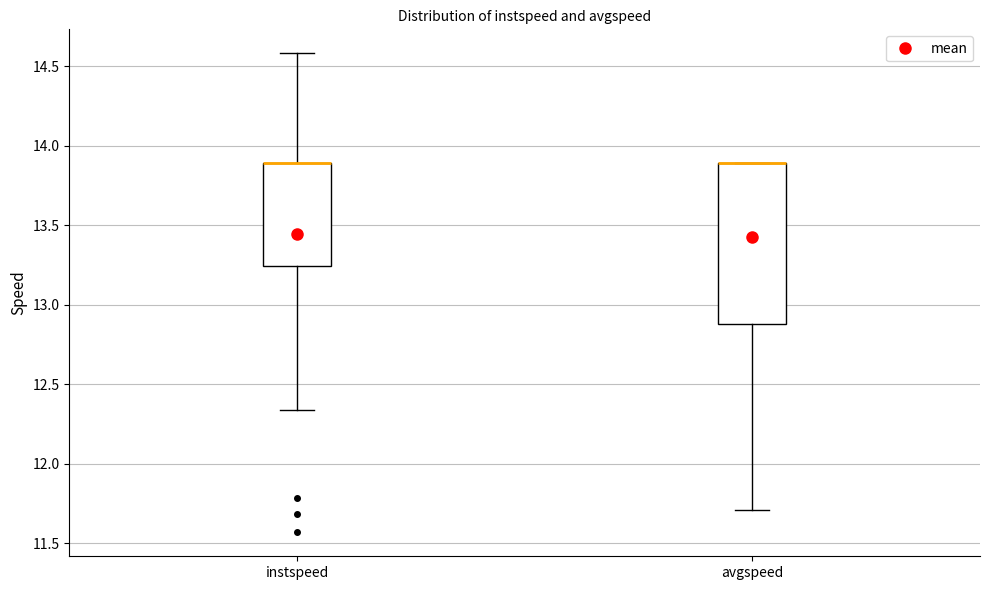

Where does the lower whisker of the box for instspeed end on the y-axis? The values are not printed on the chart, so give them approximately, as read against the axis.

12.35